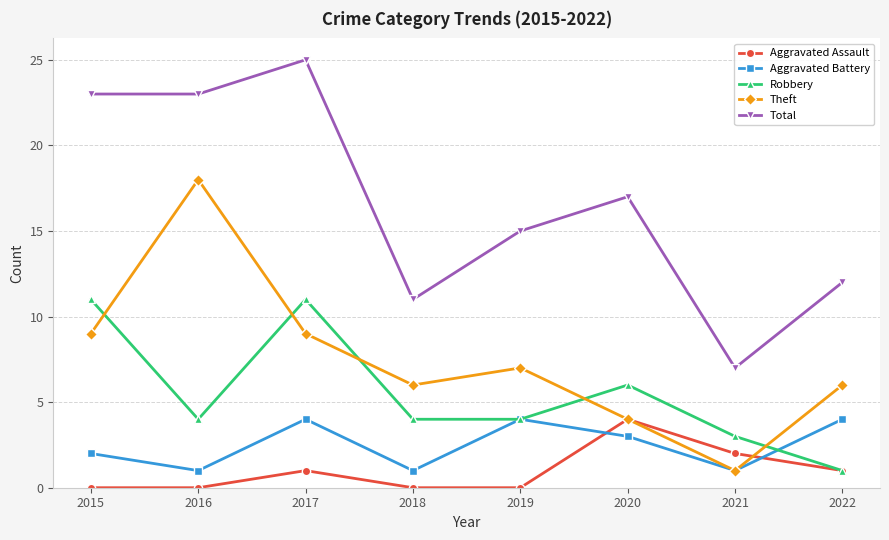

At which category is the sum across all series the highest?

2017